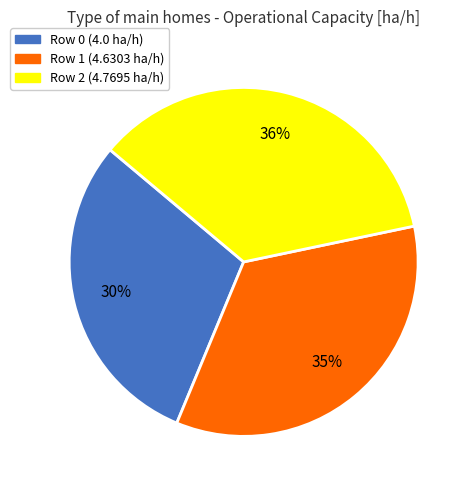

How many slices are in this pie chart?

3